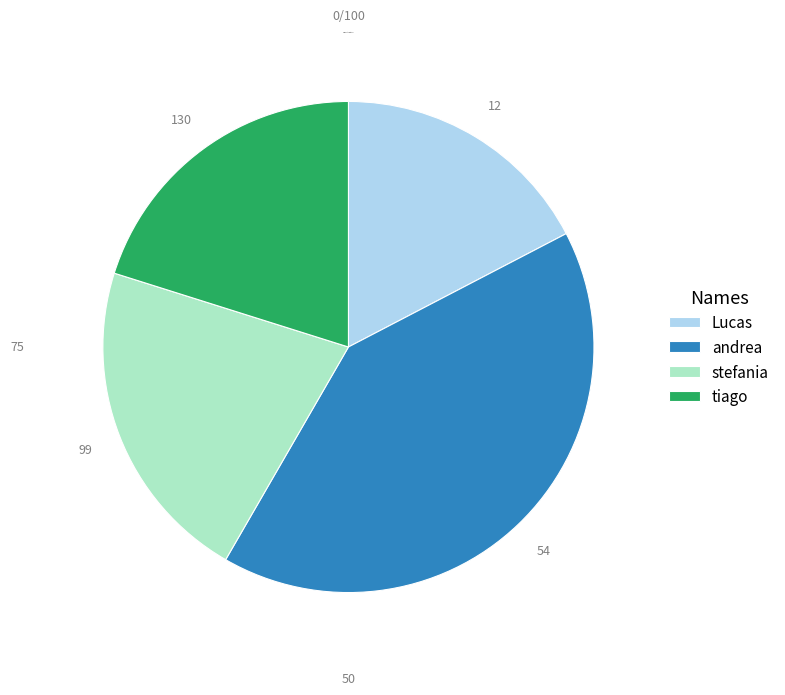

Does stefania account for over 50% of the chart?

No